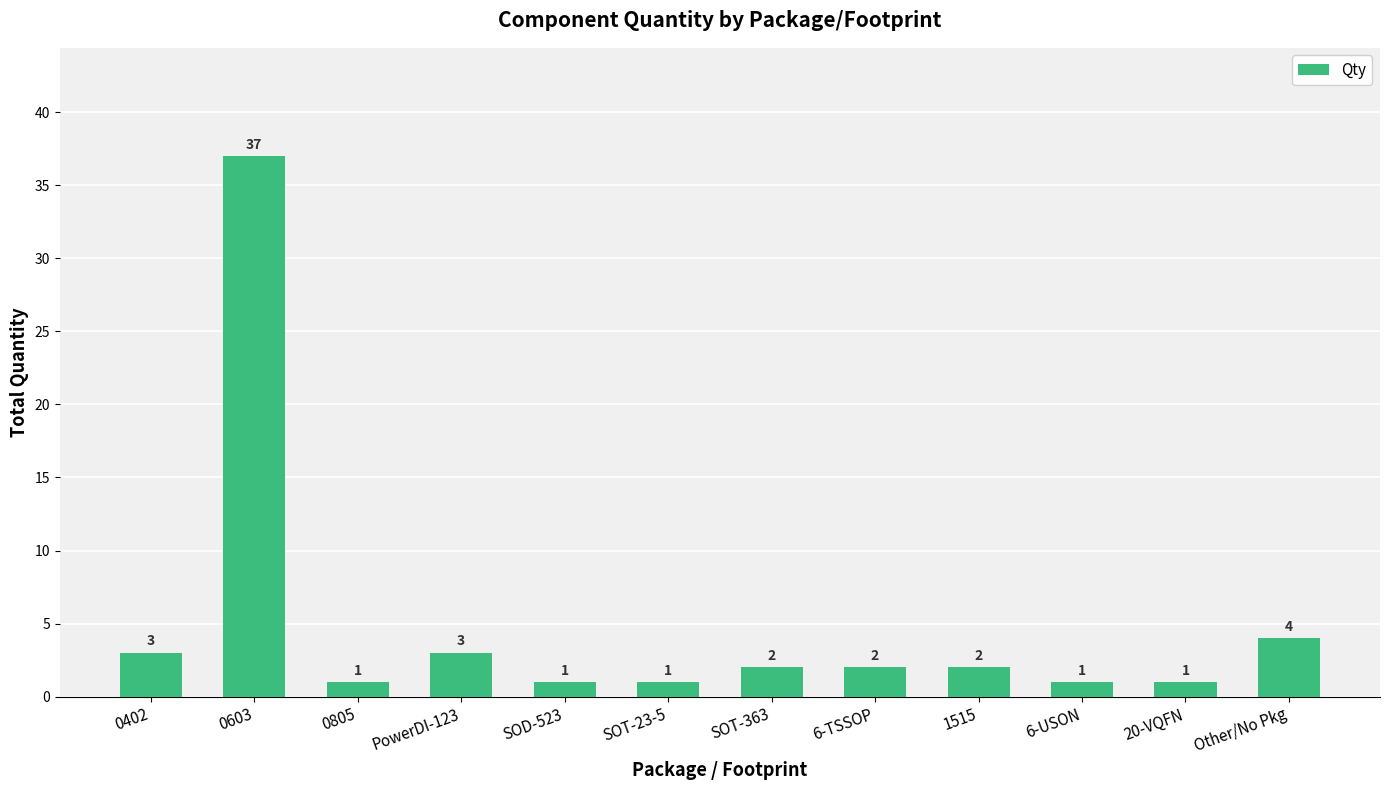

Which label corresponds to the largest value in the chart?

0603